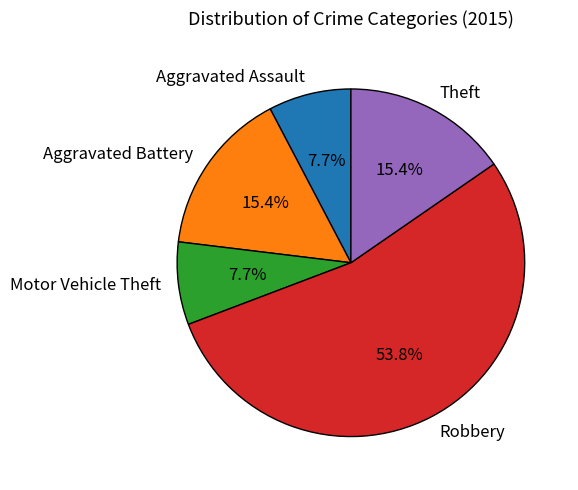

What is the largest slice in the pie chart?

Robbery